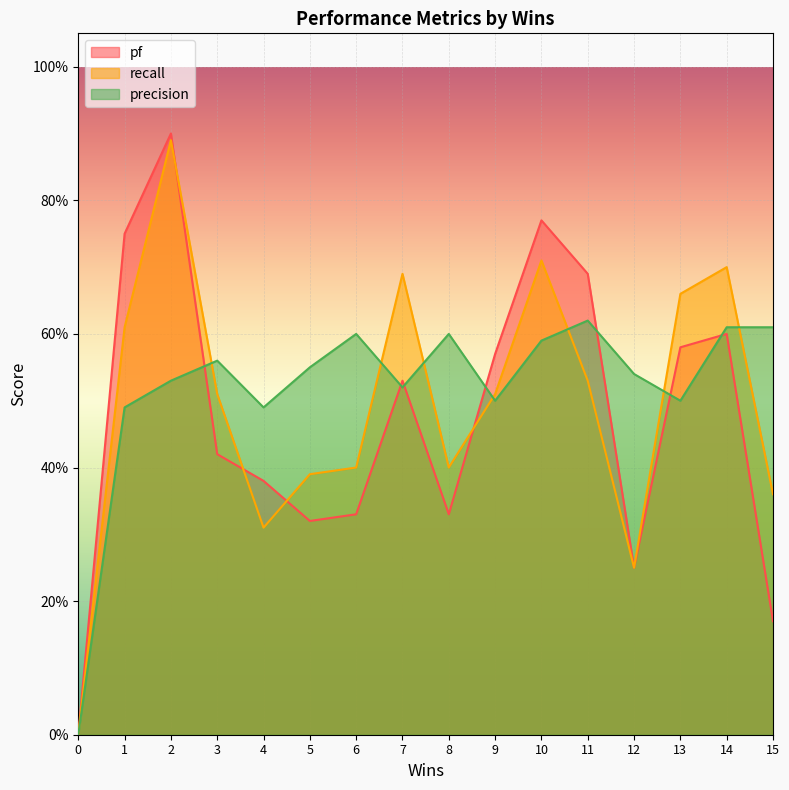

Reading left to right, list all the values displayed in this chart.

pf: 0.0	0.8	0.9	0.4	0.4	0.3	0.3	0.5	0.3	0.6	0.8	0.7	0.2	0.6	0.6	0.2
recall: 0.0	0.6	0.9	0.5	0.3	0.4	0.4	0.7	0.4	0.5	0.7	0.5	0.2	0.7	0.7	0.4
precision: 0.0	0.5	0.5	0.6	0.5	0.6	0.6	0.5	0.6	0.5	0.6	0.6	0.5	0.5	0.6	0.6